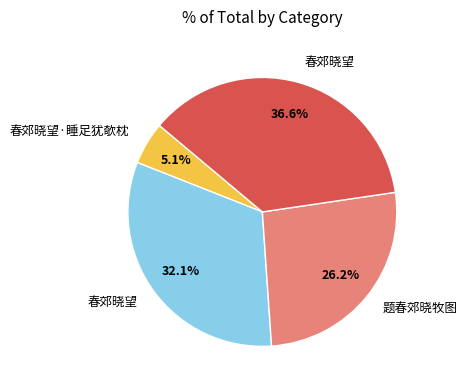

Is there a majority slice in this chart?

No